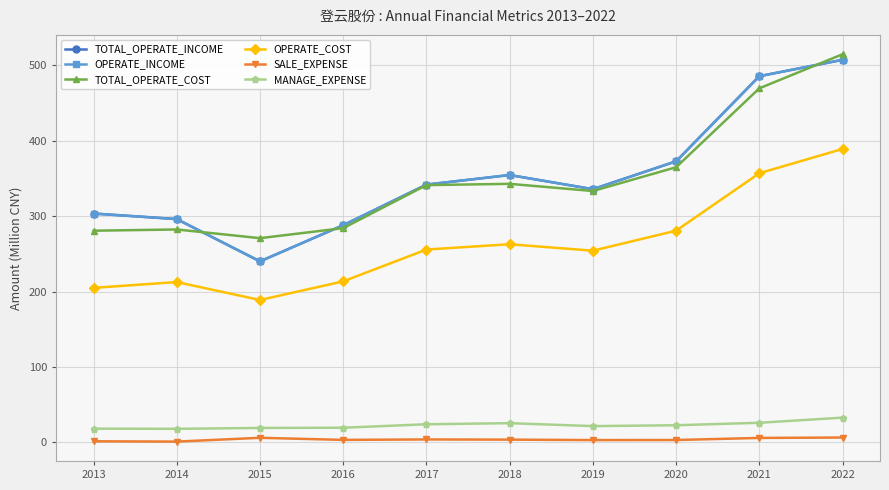

Is it true that MANAGE_EXPENSE equals 12.1 at 2014?

False